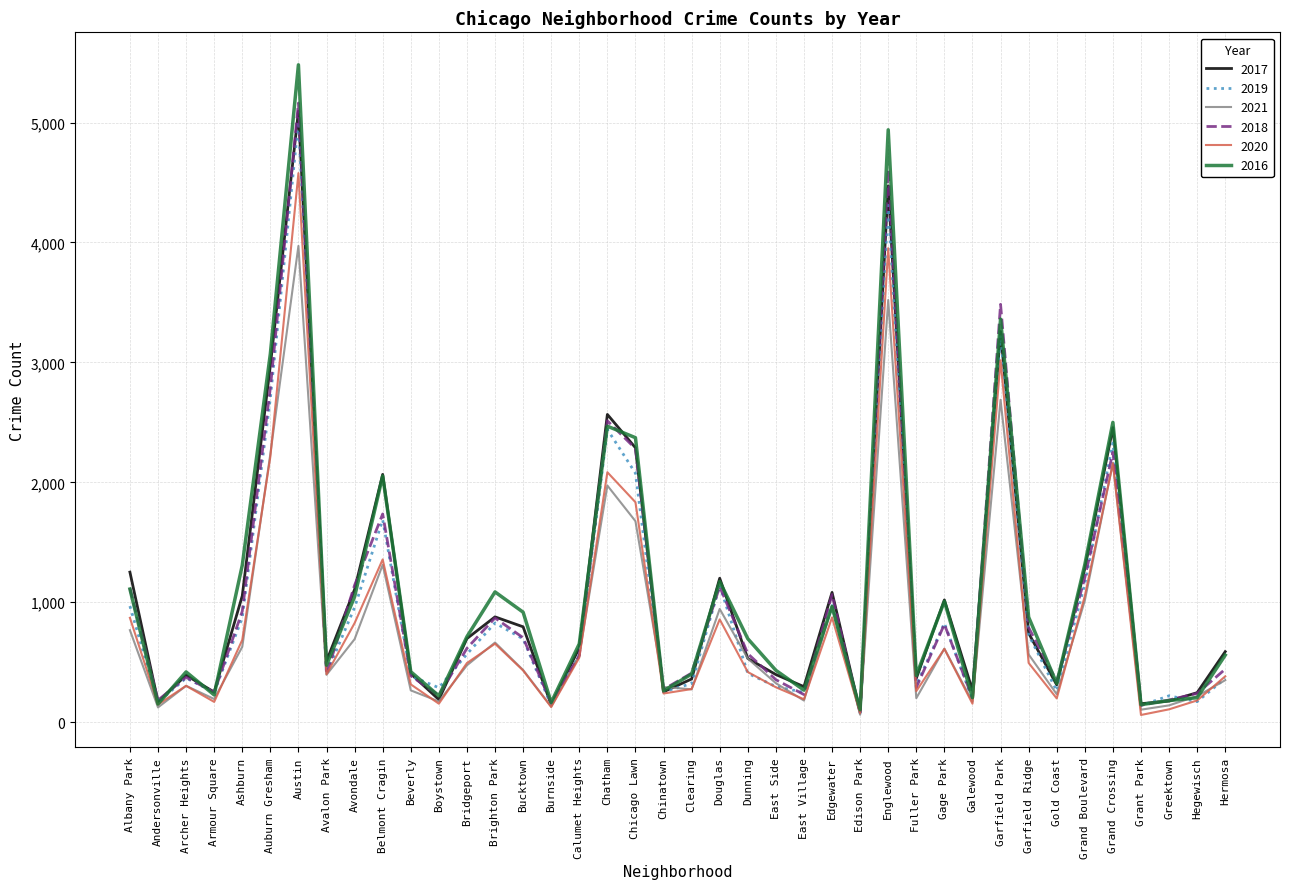

What is the total value across all series at Burnside?

867